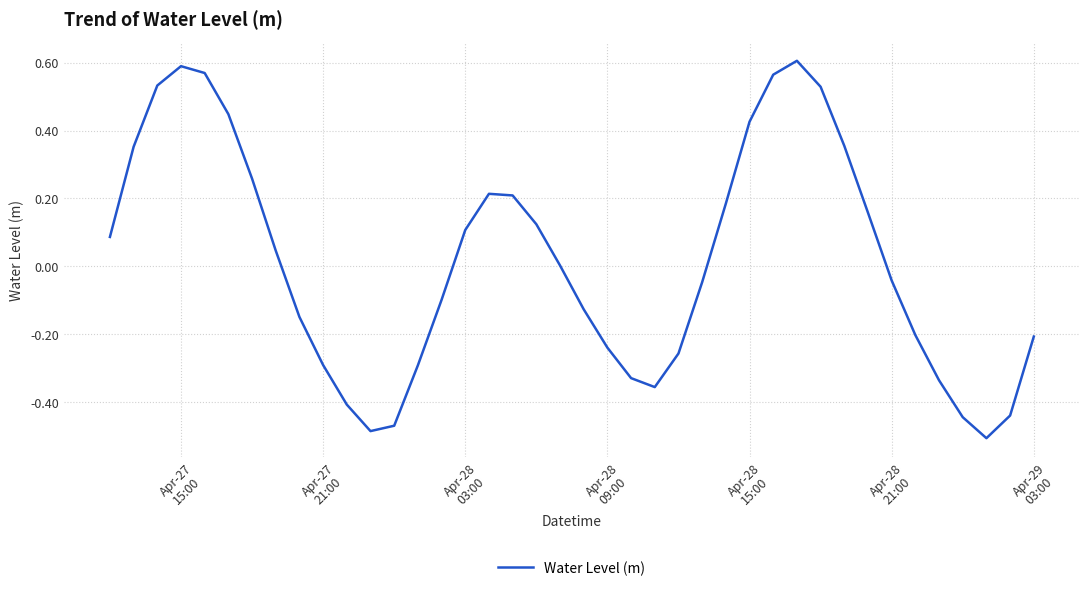

What is the difference between the maximum and minimum values?

1.1